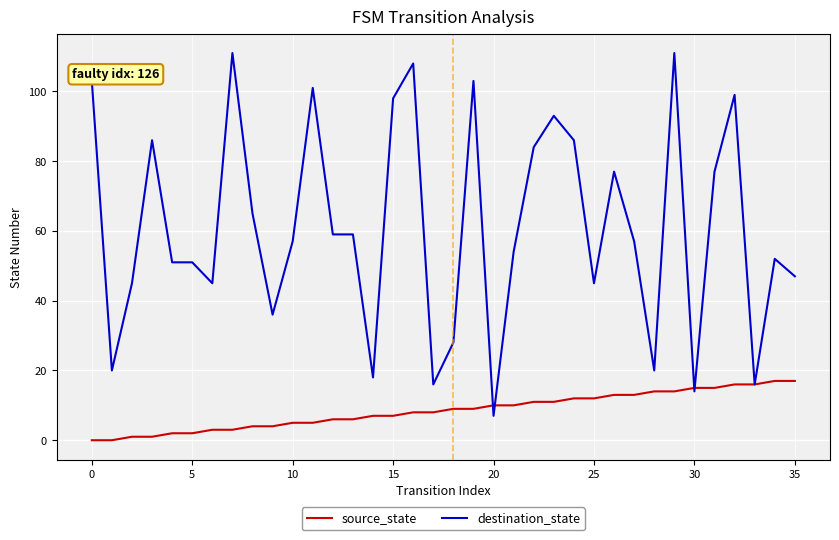

Rank the series by their average value, from highest to lowest.

destination_state, source_state